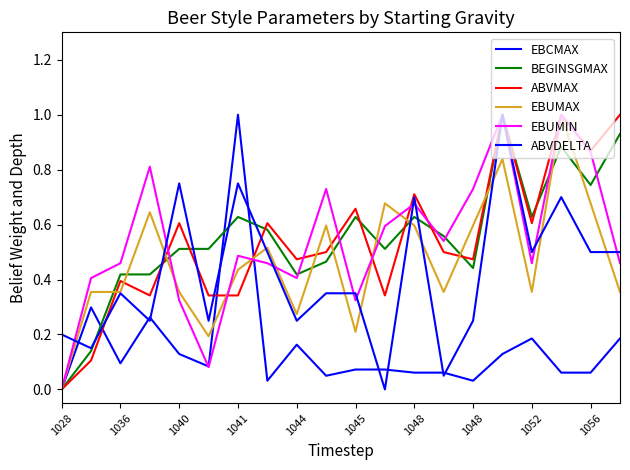

How many interior local peaks does the EBUMAX series have?

6